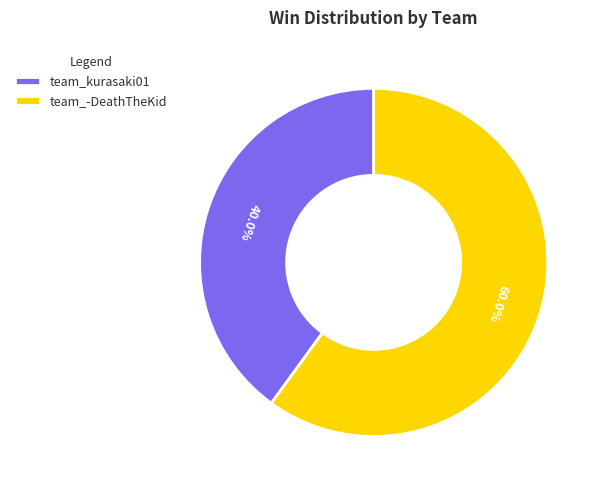

How many slices are in this pie chart?

2